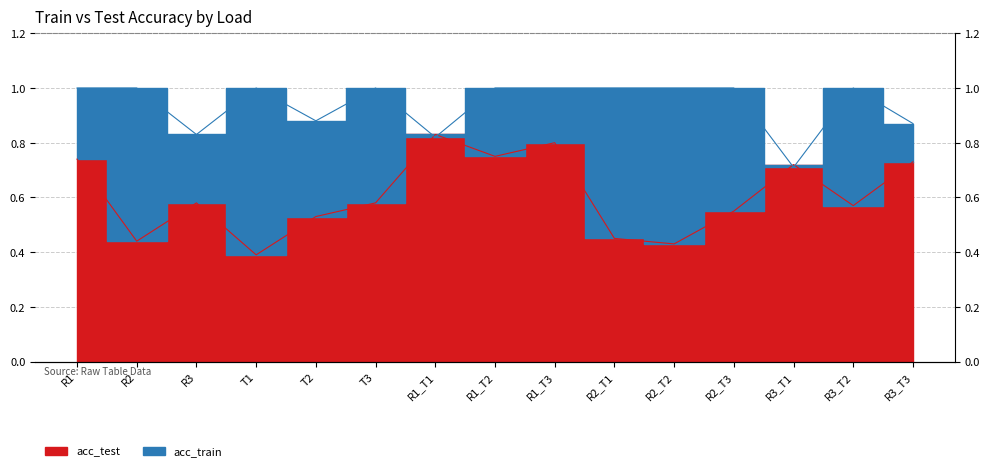

How many lines are shown in the chart?

2